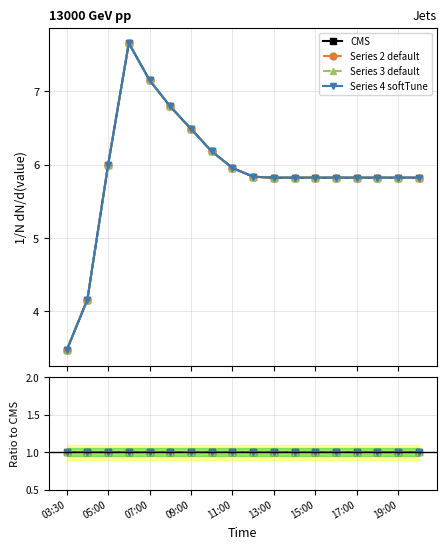

At which category is the sum across all series the highest?

06:00